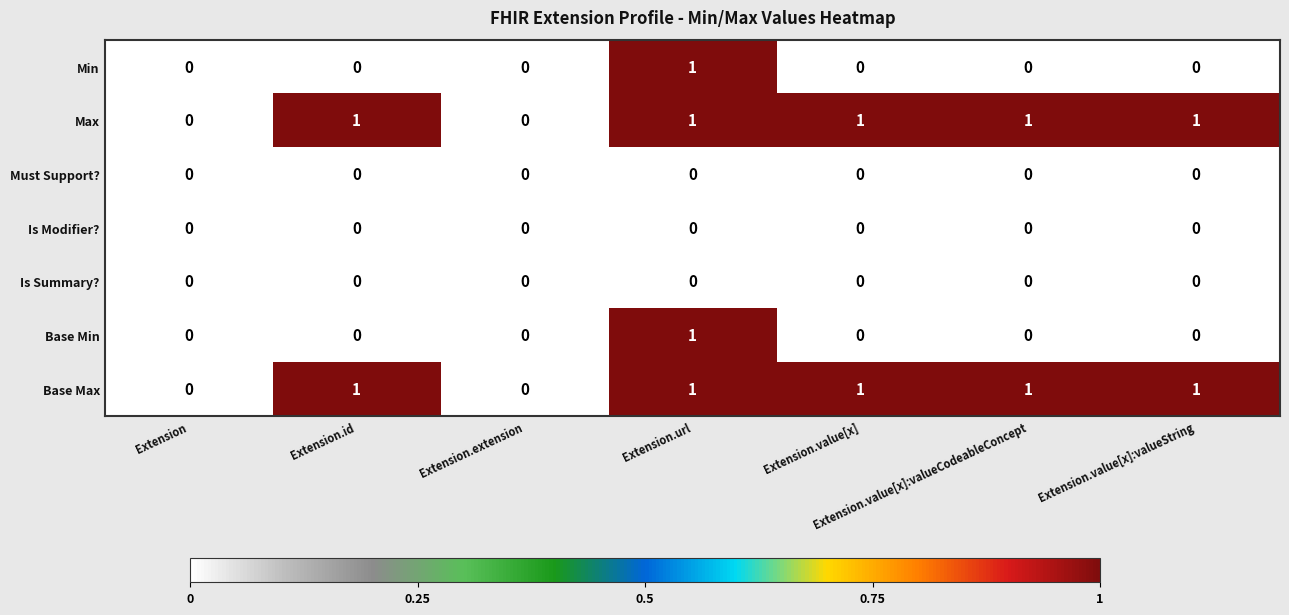

Is the value of Base Min at Extension.url greater than the value of Is Modifier? at Extension.value[x]?

Yes